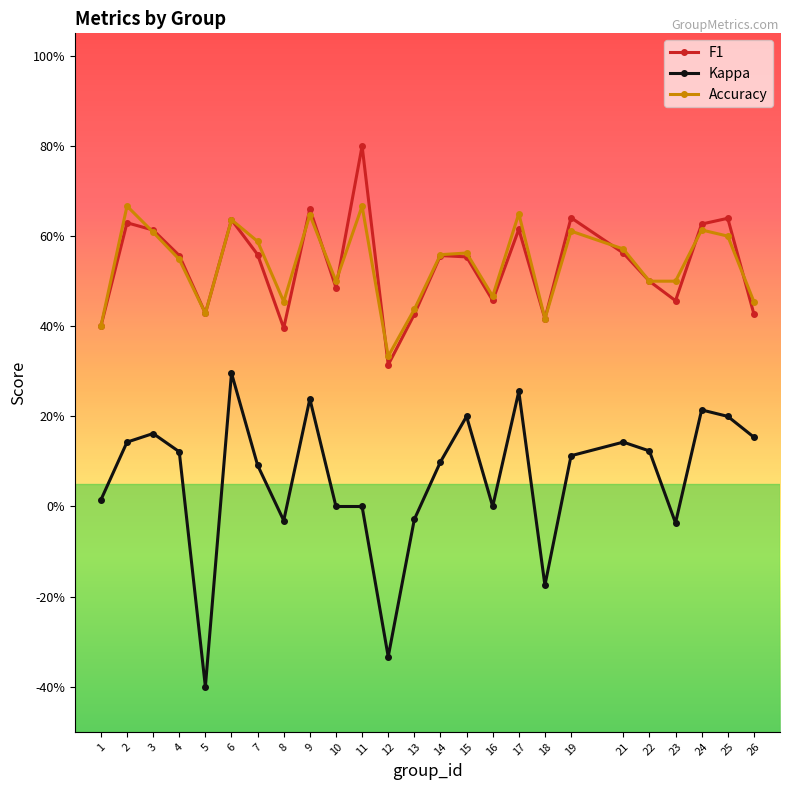

True or false: Accuracy and Kappa cross at least once.

False